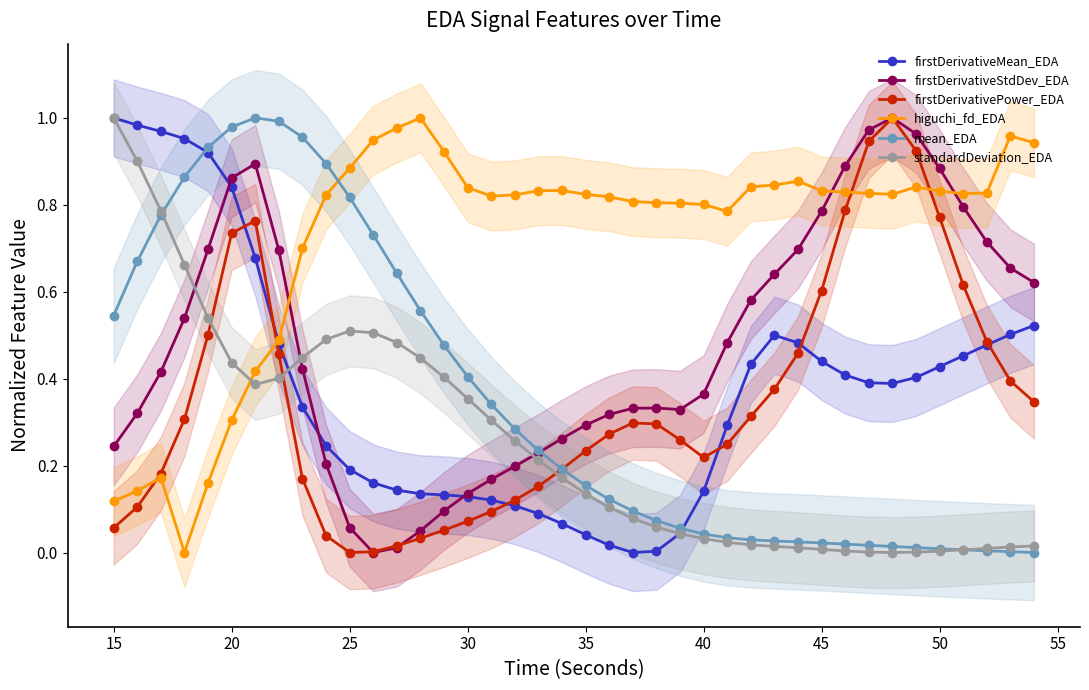

True or false: standardDeviation_EDA has a value of 0.0 at 35.

False